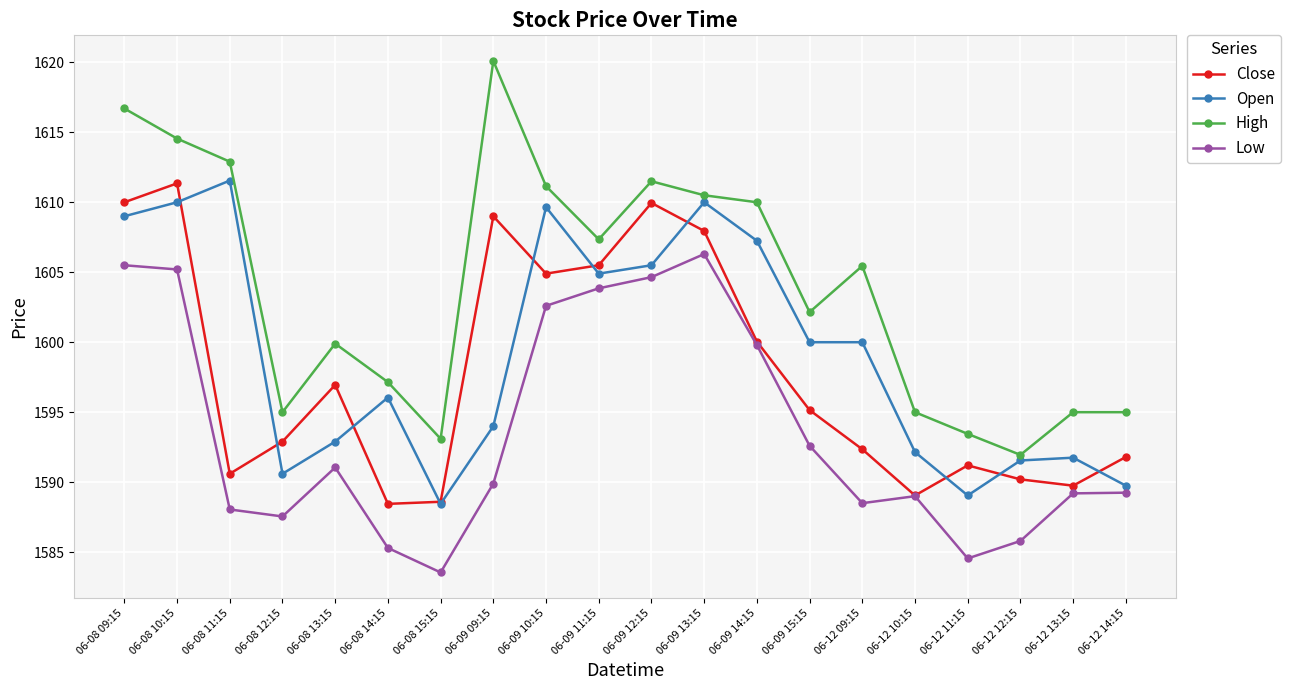

At which label is Low closest to 1594?

06-09 15:15